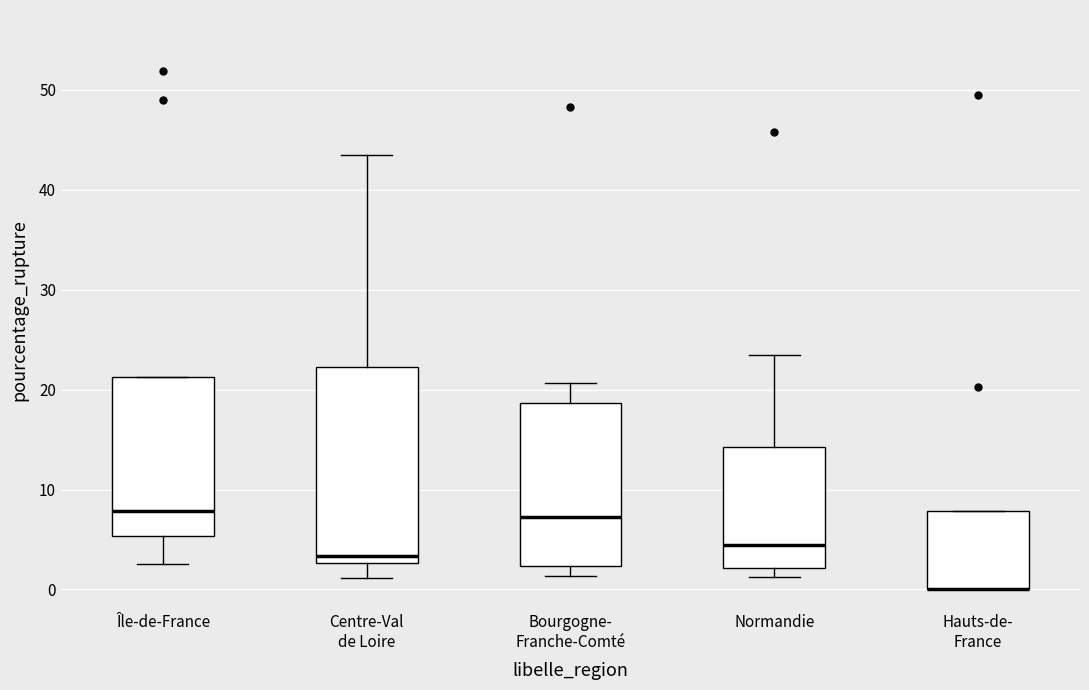

Reading left to right, transcribe this box plot: for each box, give where its median line is, the range the box spans, and where its two whiskers end, as read against the y-axis. The values are not printed on the chart, so give them approximately, as read against the axis.

Île-de-France: median 8, box 5 to 21, whiskers 3 to 21
Centre-Val de Loire: median 3 (just above the box's lower edge), box 3 to 22, whiskers 1 to 43
Bourgogne- Franche-Comté: median 7, box 2 to 19, whiskers 1 to 21
Normandie: median 4, box 2 to 14, whiskers 1 to 24
Hauts-de- France: median 0 (drawn on the box's lower edge), box 0 to 8, whiskers 0 to 8